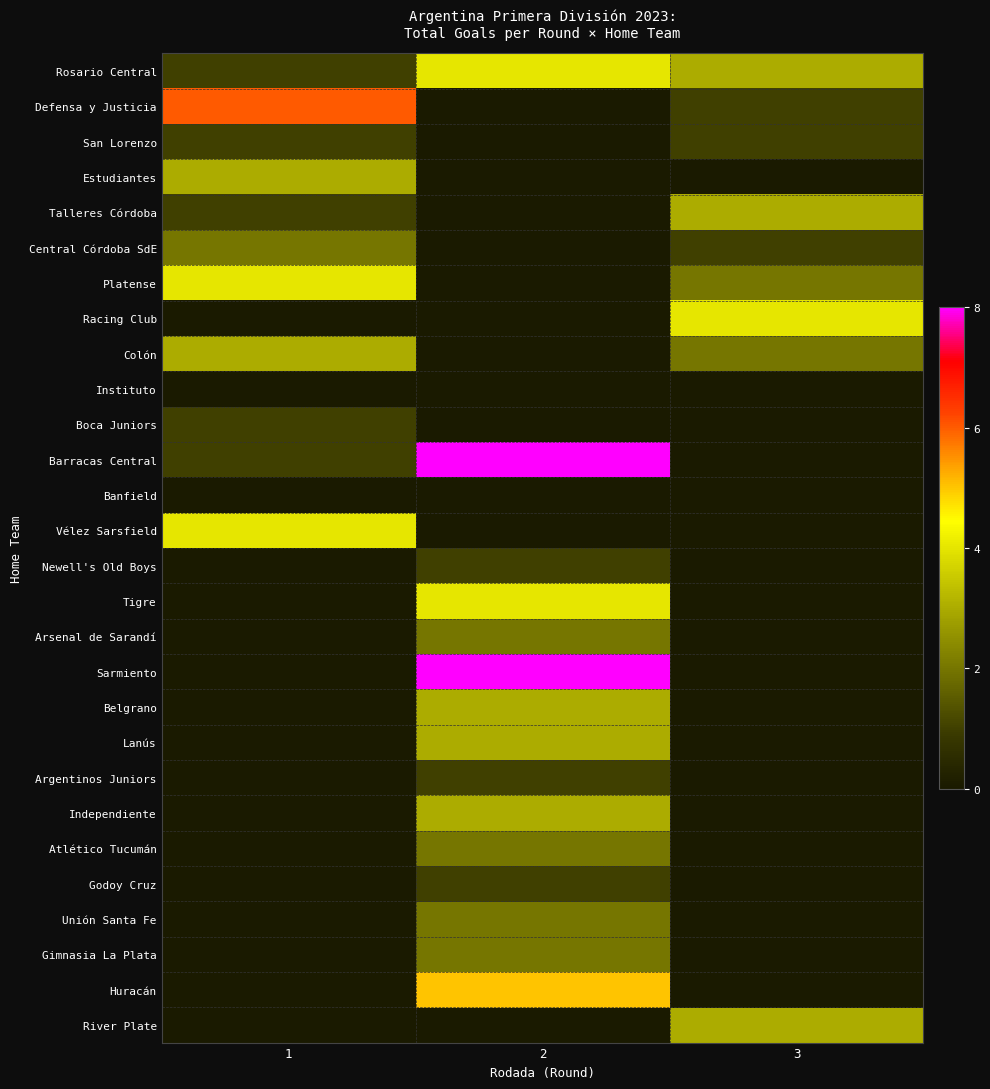

Between 2 and 3, which is larger?

2